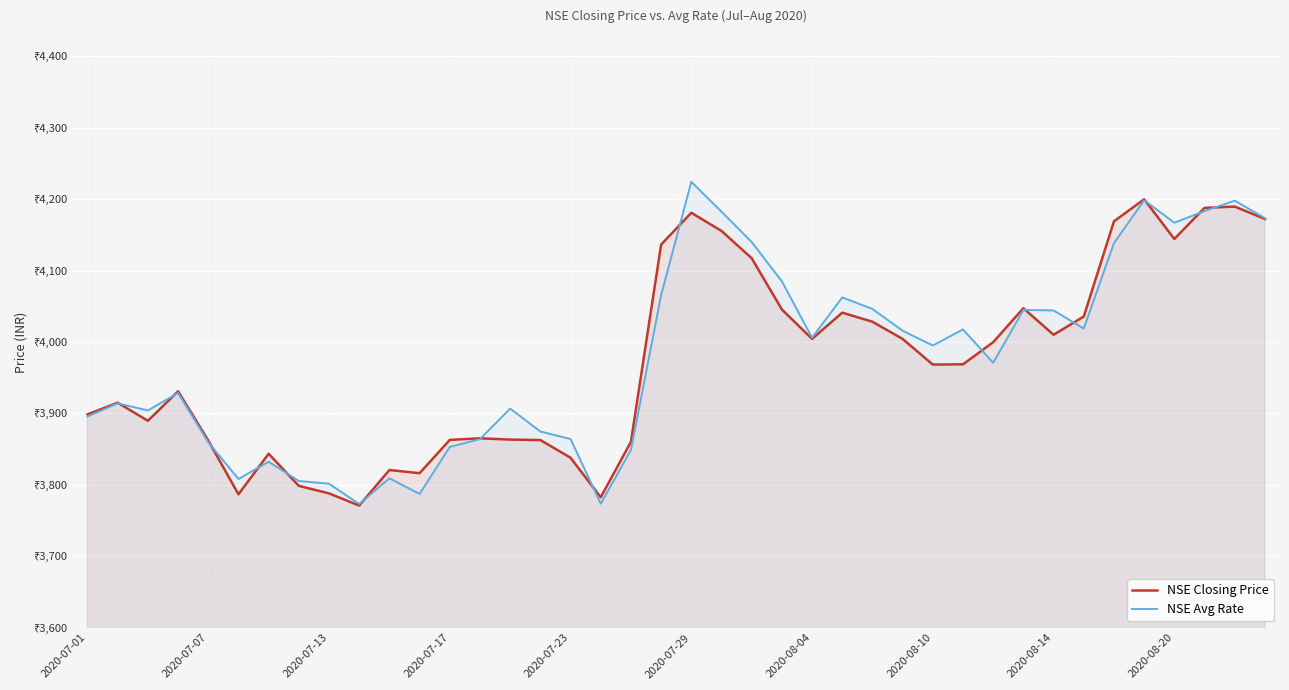

Rank the categories by NSE Closing Price value from highest to lowest.

35, 38, 37, 20, 39, 34, 21, 36, 19, 22, 31, 23, 25, 33, 26, 32, 24, 27, 30, 29, 28, 2020-07-17, 2020-07-07, 2020-07-01, 2020-07-13, 13, 14, 12, 15, 2020-07-23, 18, 2020-08-04, 16, 10, 11, 2020-08-10, 2020-08-14, 2020-07-29, 17, 2020-08-20